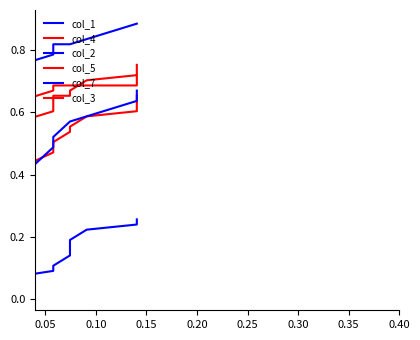

True or false: col_5 and col_4 cross at least once.

False